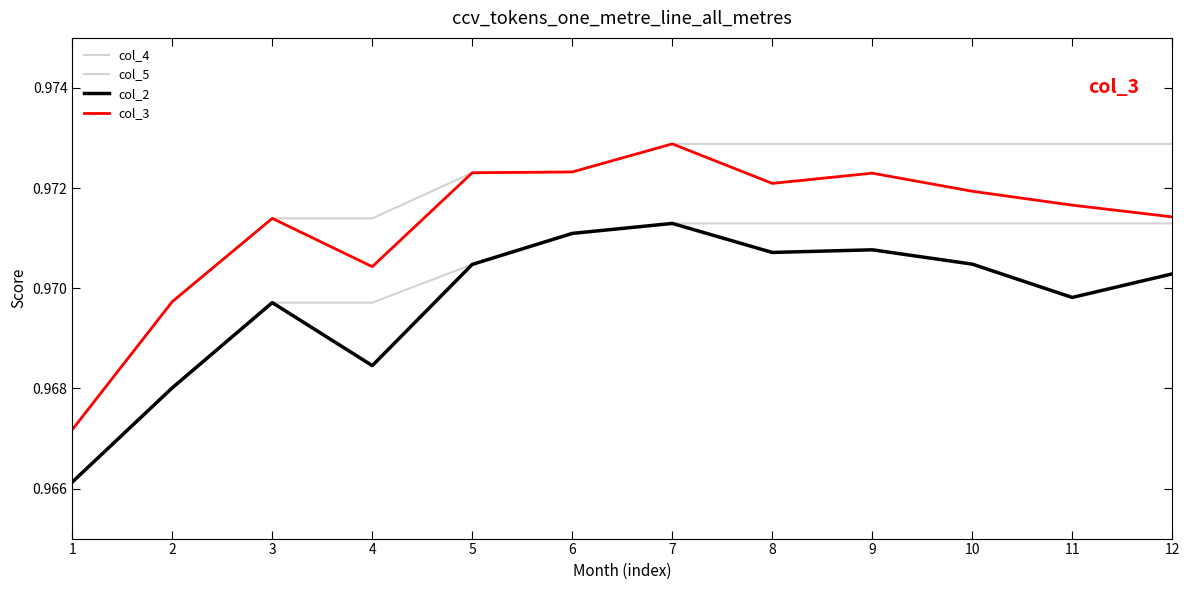

Which category has the highest value across all series?

7